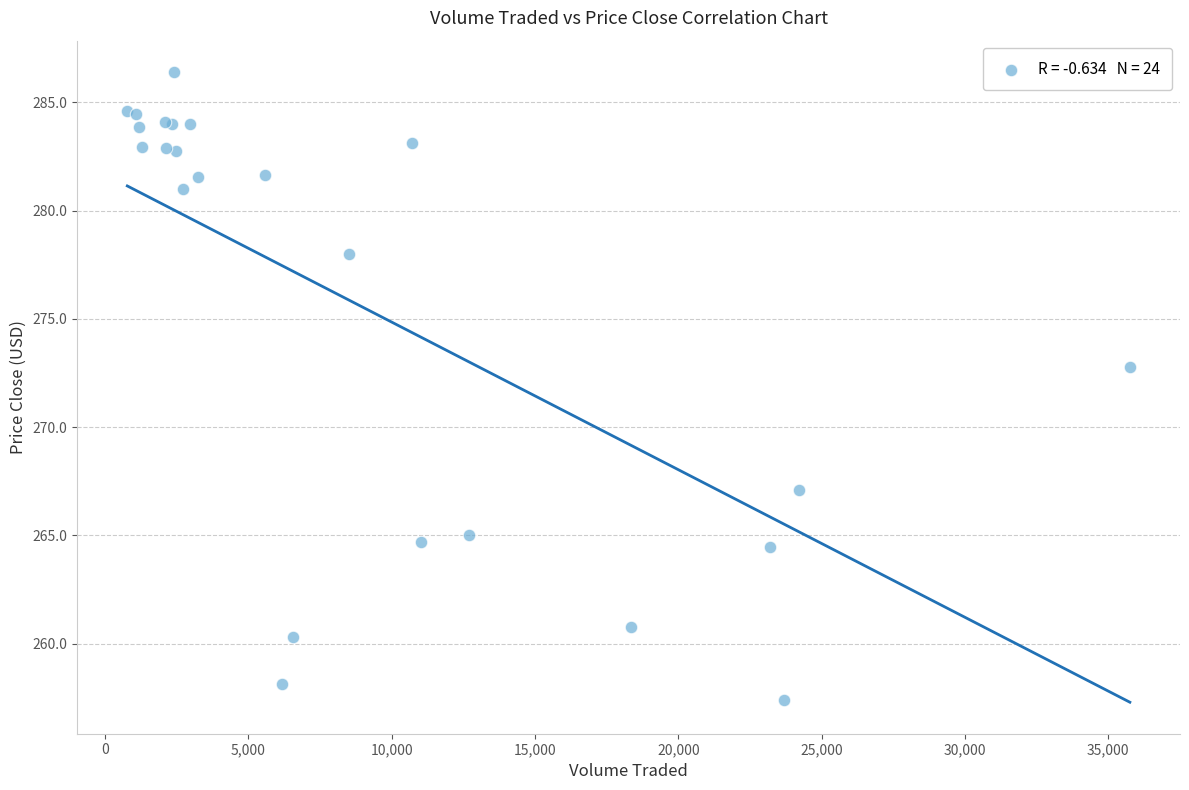

What Y value in the scatter plot is closest to 271?

272.8